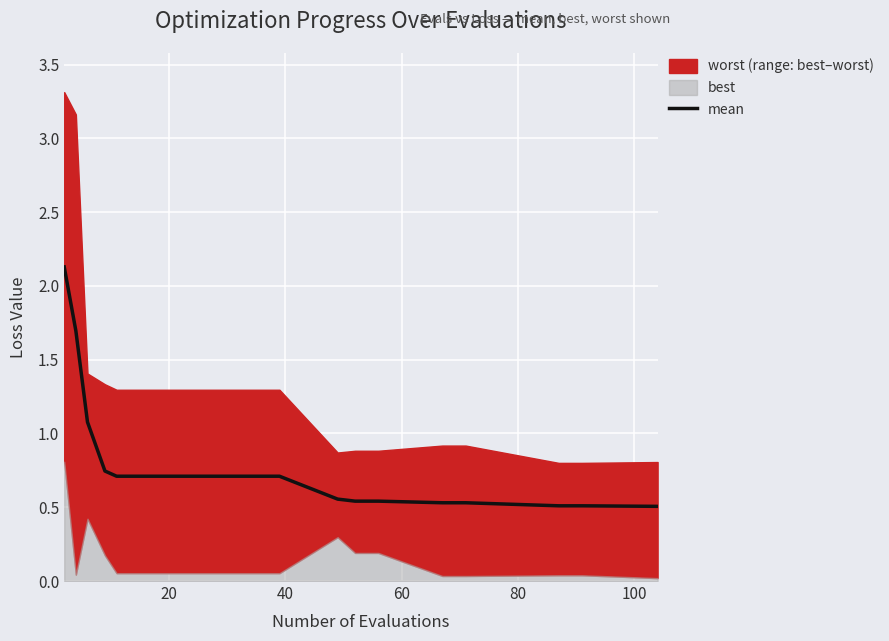

What is the highest value of the mean series?

2.1